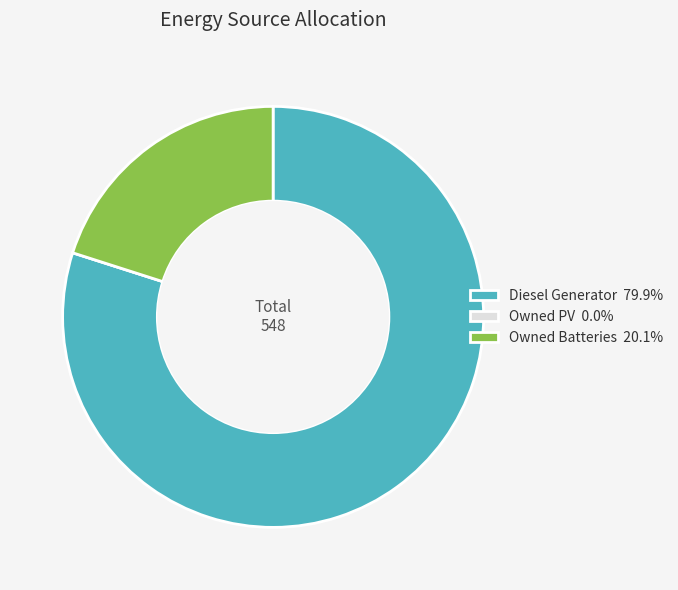

Which slice represents more than half of the pie?

Diesel Generator